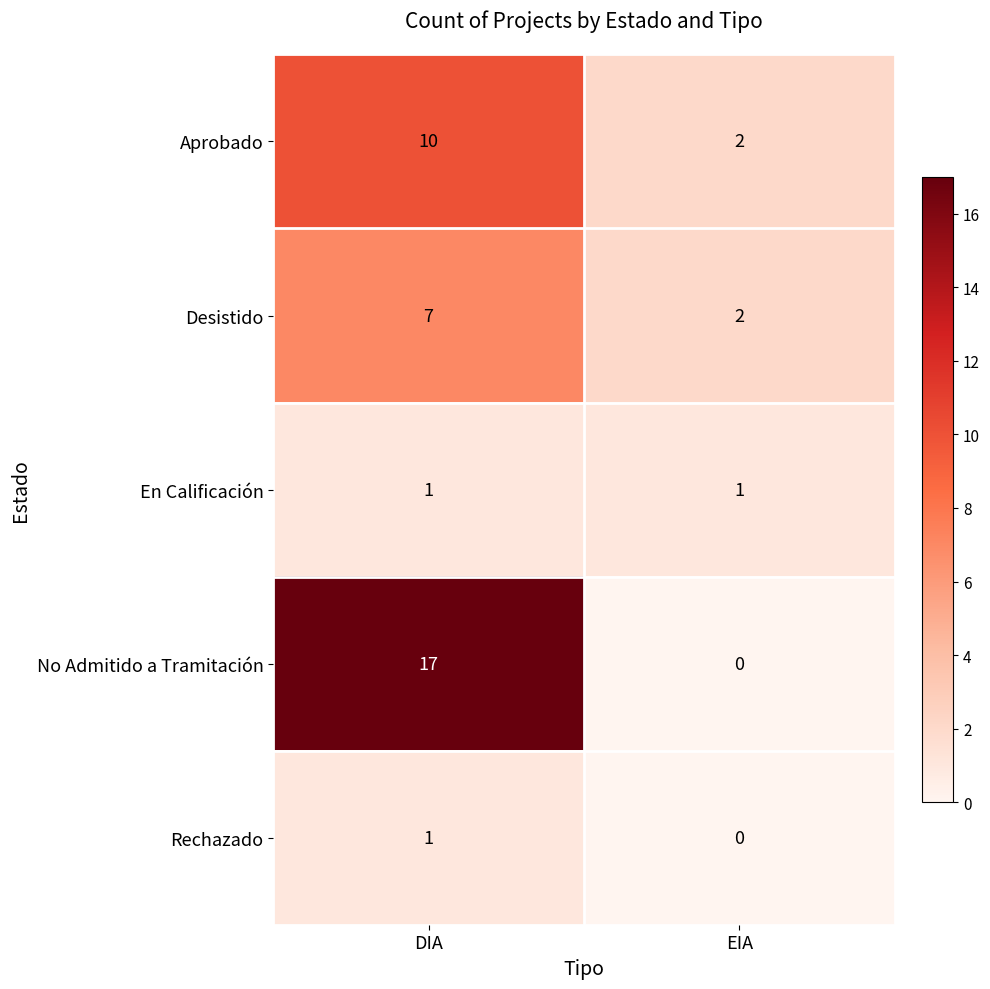

What is the spread (max minus min) of values at DIA?

16